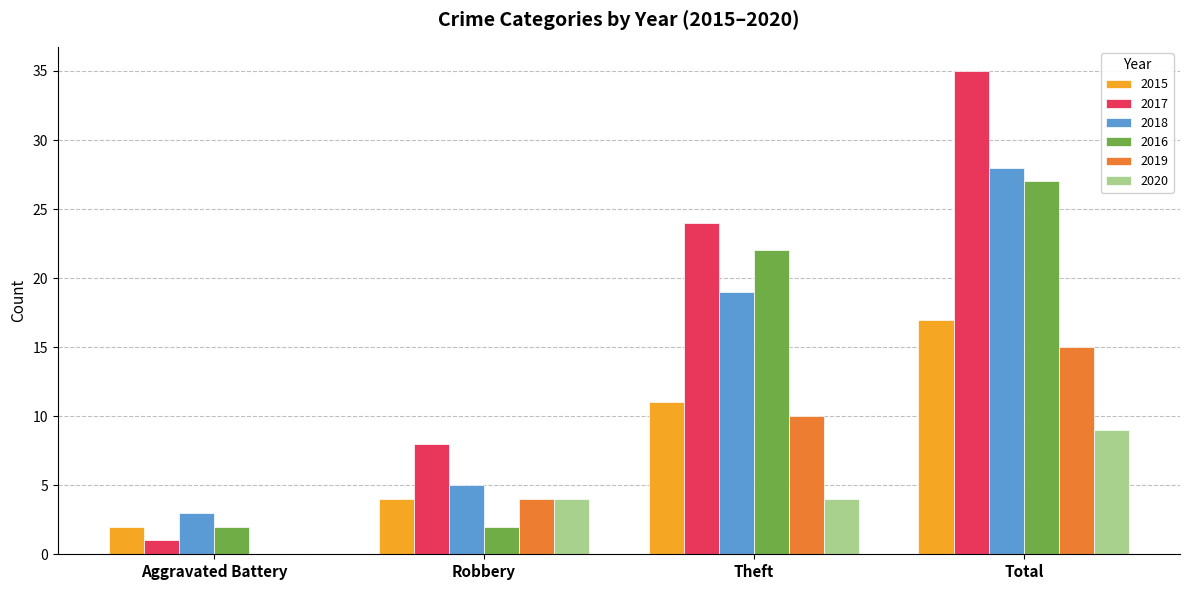

What is the sum of the 2016 values at Theft and Total?

49